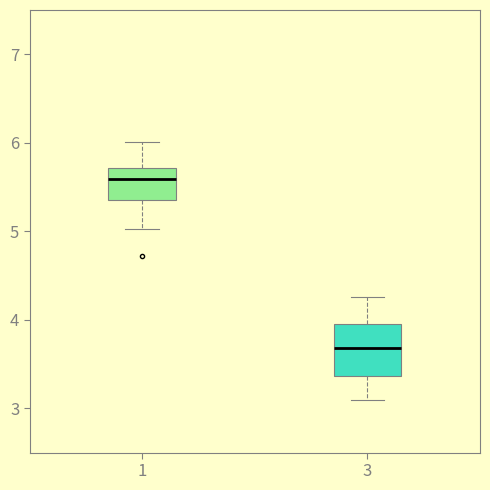

Which box is the tallest, from its lower edge to its upper edge?

3